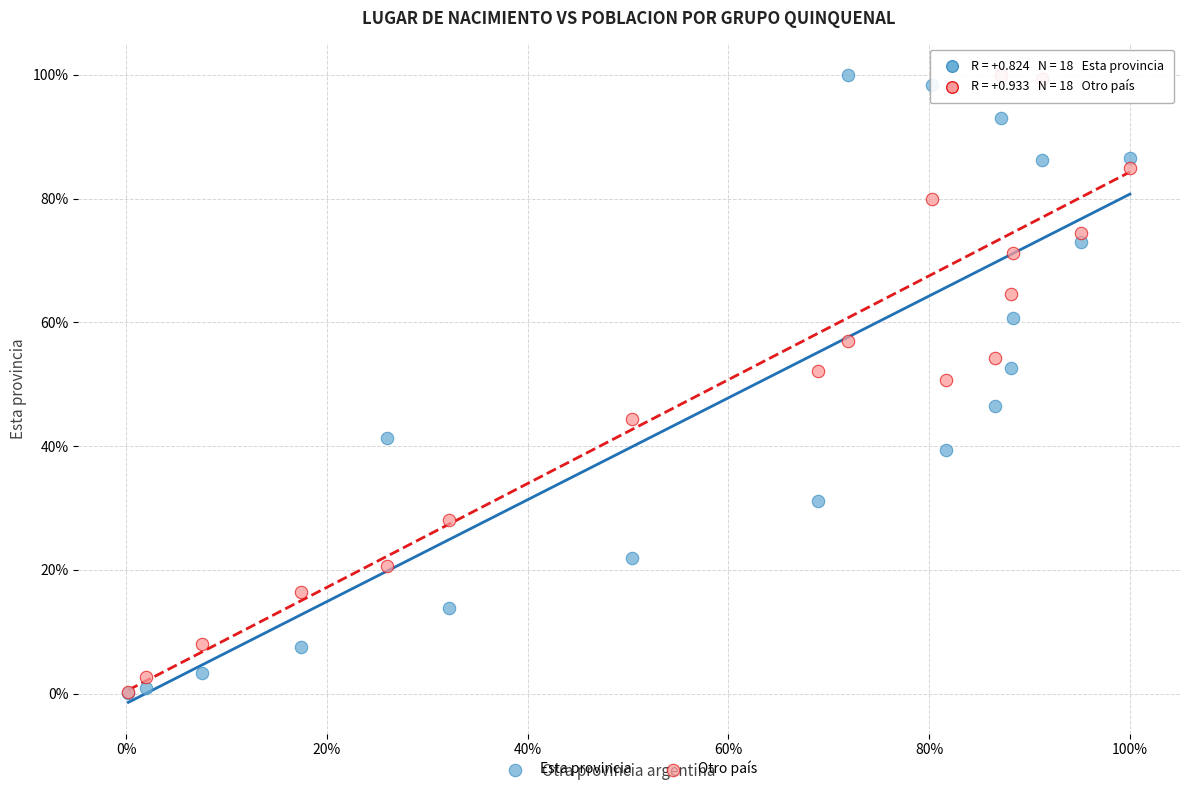

What are all the series names shown in the legend?

Esta provincia, Otro país